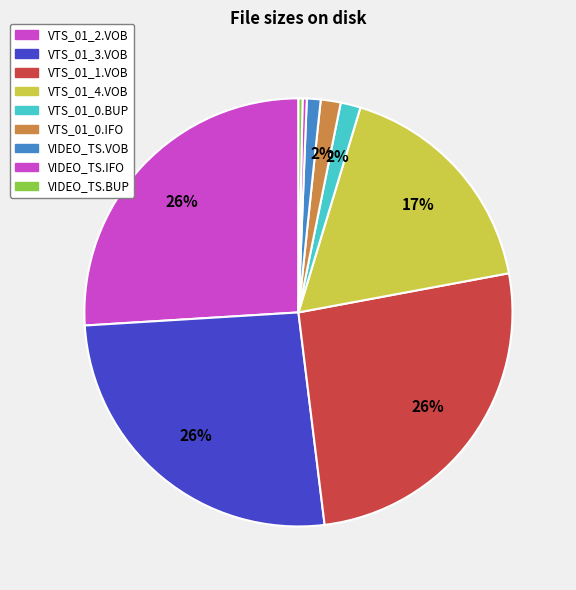

To the nearest percent, what is the average slice percentage?

11%